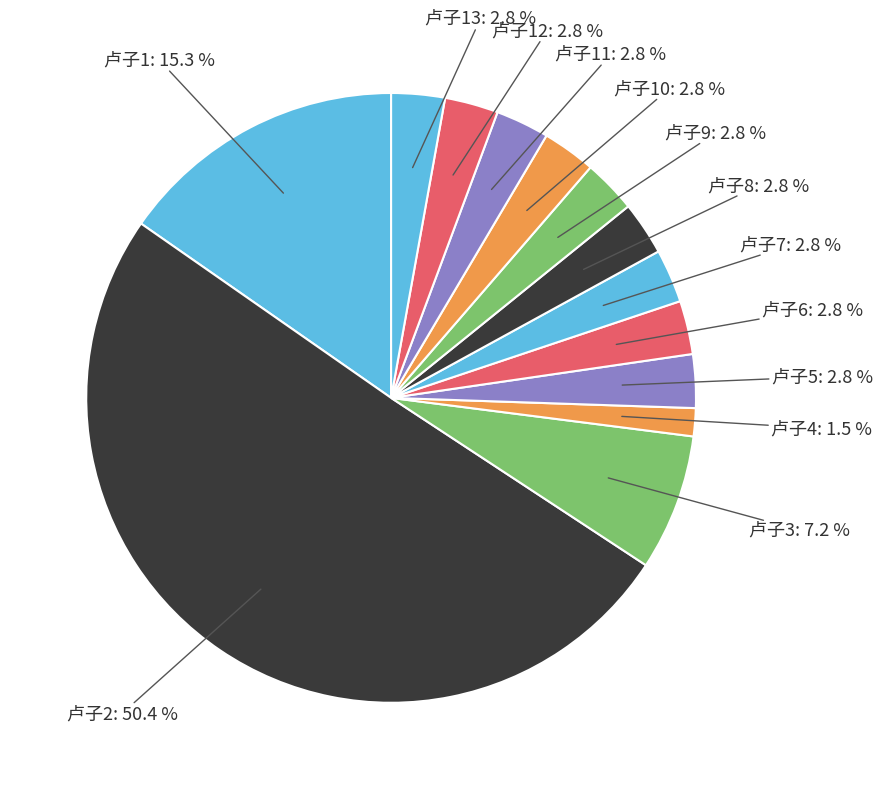

What percentage is the 卢子10 slice, to the nearest percent?

3%